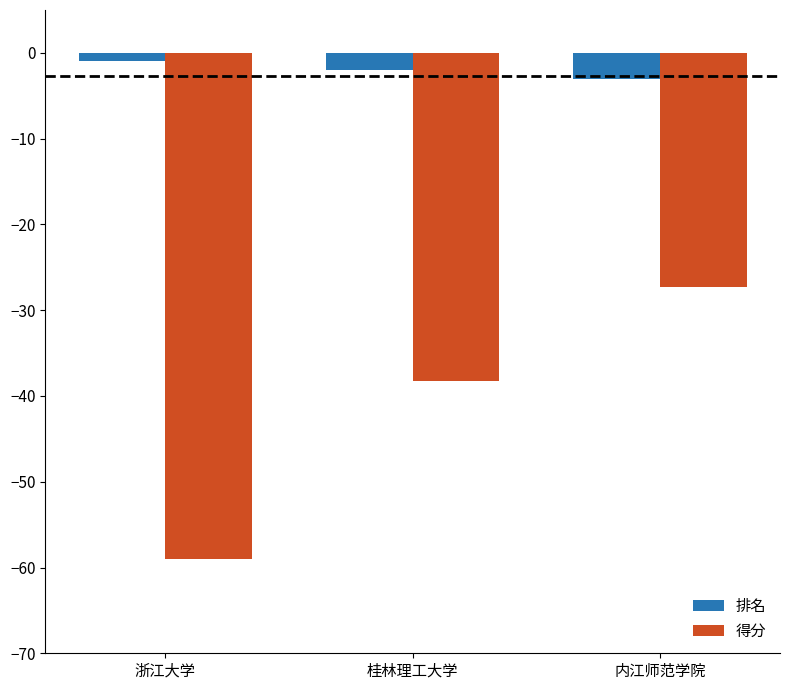

True or false: 得分 has a value of -52.7 at 桂林理工大学.

False